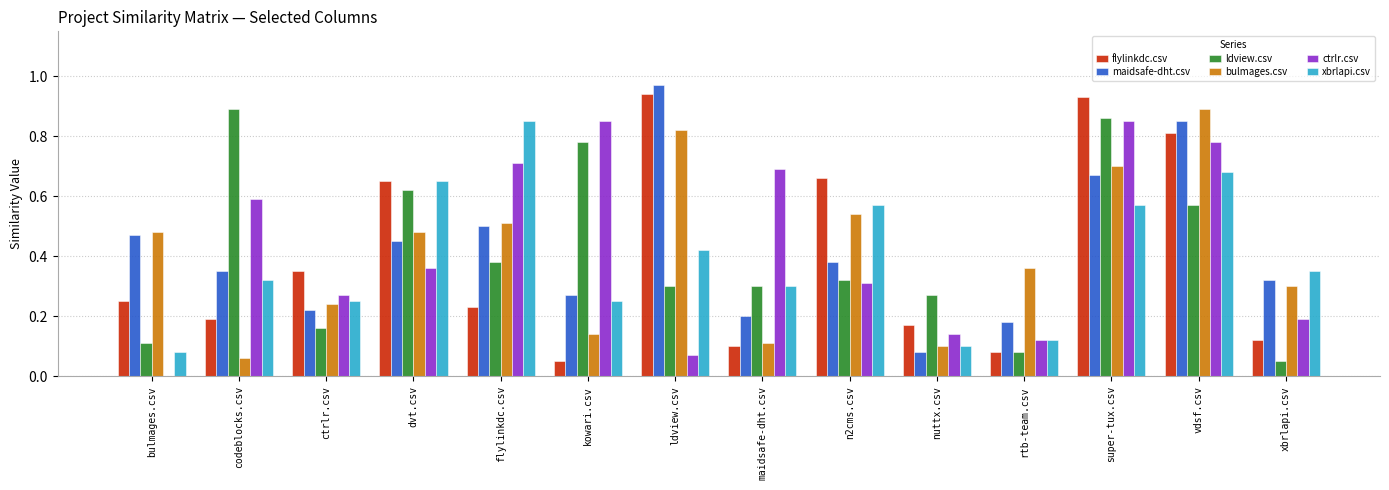

Is the value of ctrlr.csv at vdsf.csv greater than the value of maidsafe-dht.csv at vdsf.csv?

No